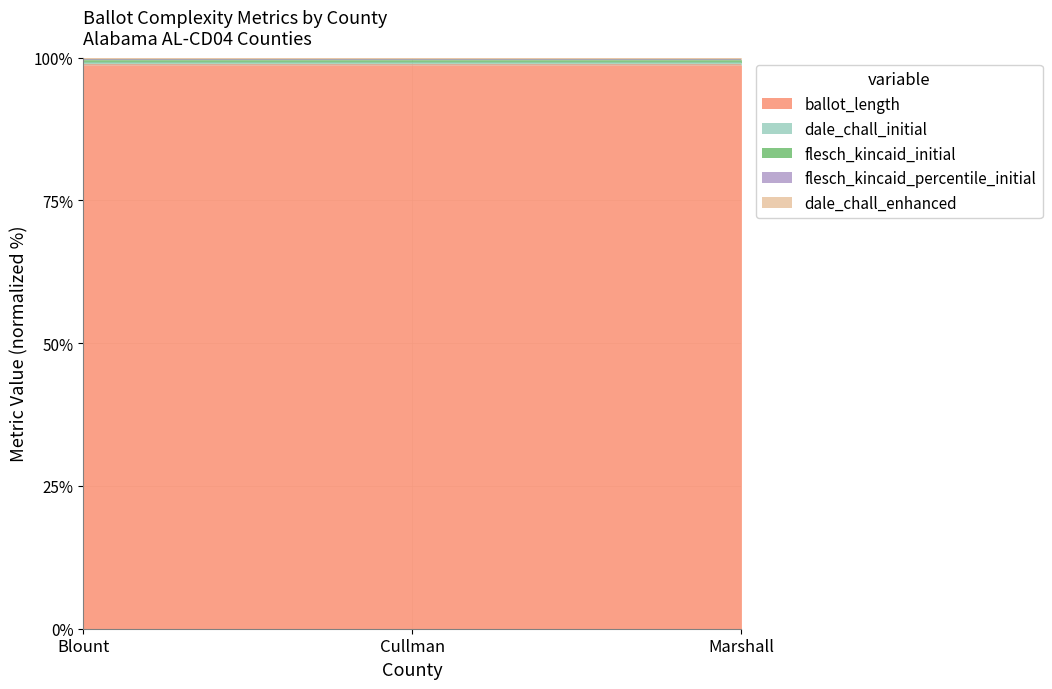

Count the dale_chall_enhanced values in the range 99 to 100.

3